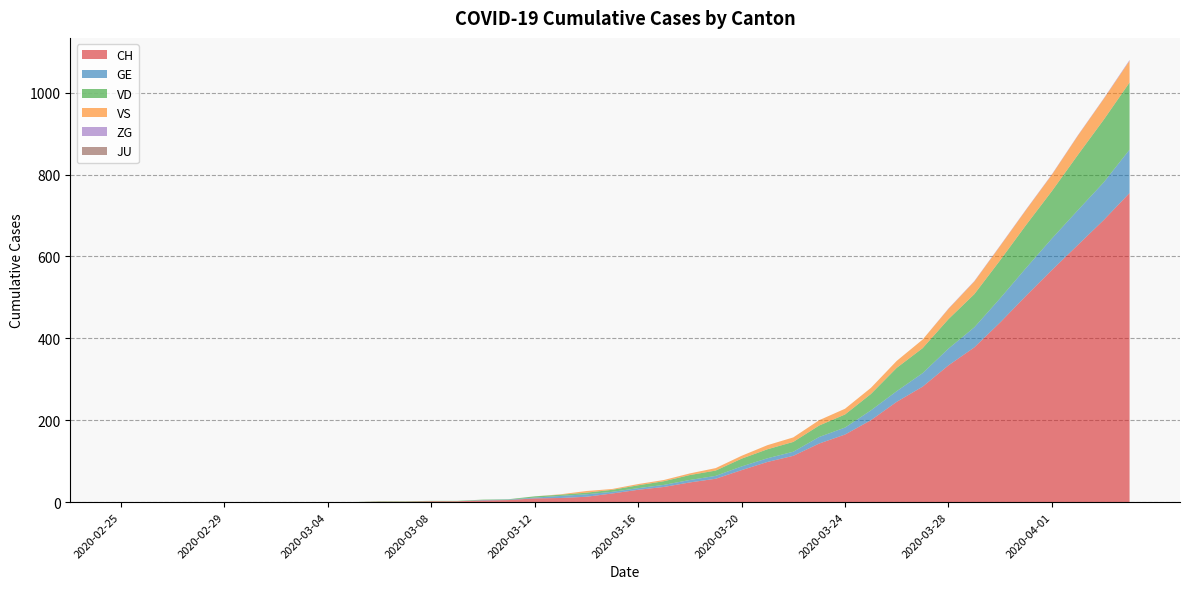

Reading left to right, transcribe all the data shown in this chart.

CH: 2020-02-25=0	2020-02-26=0	2020-02-27=0	2020-02-28=0	2020-02-29=0	2020-03-01=0	2020-03-02=0	2020-03-03=0	2020-03-04=0	2020-03-05=0	2020-03-06=1	2020-03-07=1	2020-03-08=2	2020-03-09=2	2020-03-10=4	2020-03-11=5	2020-03-12=9	2020-03-13=10	2020-03-14=13	2020-03-15=21	2020-03-16=30	2020-03-17=37	2020-03-18=48	2020-03-19=57	2020-03-20=78	2020-03-21=98	2020-03-22=113	2020-03-23=143	2020-03-24=165	2020-03-25=200	2020-03-26=245	2020-03-27=282	2020-03-28=334	2020-03-29=378	2020-03-30=439	2020-03-31=504	2020-04-01=567	2020-04-02=628	2020-04-03=689	2020-04-04=755
GE: 2020-02-25=0	2020-02-26=0	2020-02-27=0	2020-02-28=0	2020-02-29=0	2020-03-01=0	2020-03-02=0	2020-03-03=0	2020-03-04=0	2020-03-05=0	2020-03-06=0	2020-03-07=0	2020-03-08=0	2020-03-09=0	2020-03-10=1	2020-03-11=1	2020-03-12=2	2020-03-13=5	2020-03-14=6	2020-03-15=4	2020-03-16=4	2020-03-17=5	2020-03-18=6	2020-03-19=7	2020-03-20=9	2020-03-21=9	2020-03-22=10	2020-03-23=16	2020-03-24=17	2020-03-25=24	2020-03-26=26	2020-03-27=33	2020-03-28=41	2020-03-29=49	2020-03-30=59	2020-03-31=68	2020-04-01=77	2020-04-02=85	2020-04-03=92	2020-04-04=106
VD: 2020-02-25=0	2020-02-26=0	2020-02-27=0	2020-02-28=0	2020-02-29=0	2020-03-01=0	2020-03-02=0	2020-03-03=0	2020-03-04=0	2020-03-05=0	2020-03-06=1	2020-03-07=1	2020-03-08=1	2020-03-09=1	2020-03-10=1	2020-03-11=1	2020-03-12=3	2020-03-13=3	2020-03-14=4	2020-03-15=5	2020-03-16=7	2020-03-17=9	2020-03-18=12	2020-03-19=13	2020-03-20=19	2020-03-21=22	2020-03-22=24	2020-03-23=28	2020-03-24=32	2020-03-25=40	2020-03-26=57	2020-03-27=61	2020-03-28=72	2020-03-29=81	2020-03-30=93	2020-03-31=105	2020-04-01=116	2020-04-02=135	2020-04-03=153	2020-04-04=164
VS: 2020-02-25=0	2020-02-26=0	2020-02-27=0	2020-02-28=0	2020-02-29=0	2020-03-01=0	2020-03-02=0	2020-03-03=0	2020-03-04=0	2020-03-05=0	2020-03-06=0	2020-03-07=0	2020-03-08=0	2020-03-09=0	2020-03-10=0	2020-03-11=0	2020-03-12=0	2020-03-13=1	2020-03-14=4	2020-03-15=2	2020-03-16=3	2020-03-17=3	2020-03-18=4	2020-03-19=6	2020-03-20=7	2020-03-21=10	2020-03-22=11	2020-03-23=13	2020-03-24=14	2020-03-25=15	2020-03-26=17	2020-03-27=21	2020-03-28=25	2020-03-29=31	2020-03-30=35	2020-03-31=37	2020-04-01=40	2020-04-02=47	2020-04-03=51	2020-04-04=53
ZG: 2020-02-25=0	2020-02-26=0	2020-02-27=0	2020-02-28=0	2020-02-29=0	2020-03-01=0	2020-03-02=0	2020-03-03=0	2020-03-04=0	2020-03-05=0	2020-03-06=0	2020-03-07=0	2020-03-08=0	2020-03-09=0	2020-03-10=0	2020-03-11=0	2020-03-12=0	2020-03-13=0	2020-03-14=0	2020-03-15=0	2020-03-16=0	2020-03-17=0	2020-03-18=0	2020-03-19=0	2020-03-20=0	2020-03-21=0	2020-03-22=0	2020-03-23=0	2020-03-24=0	2020-03-25=0	2020-03-26=0	2020-03-27=0	2020-03-28=1	2020-03-29=1	2020-03-30=1	2020-03-31=1	2020-04-01=1	2020-04-02=1	2020-04-03=1	2020-04-04=2
JU: 2020-02-25=0	2020-02-26=0	2020-02-27=0	2020-02-28=0	2020-02-29=0	2020-03-01=0	2020-03-02=0	2020-03-03=0	2020-03-04=0	2020-03-05=0	2020-03-06=0	2020-03-07=0	2020-03-08=0	2020-03-09=0	2020-03-10=0	2020-03-11=0	2020-03-12=0	2020-03-13=0	2020-03-14=0	2020-03-15=0	2020-03-16=0	2020-03-17=0	2020-03-18=0	2020-03-19=0	2020-03-20=0	2020-03-21=0	2020-03-22=0	2020-03-23=0	2020-03-24=0	2020-03-25=0	2020-03-26=0	2020-03-27=0	2020-03-28=0	2020-03-29=0	2020-03-30=0	2020-03-31=0	2020-04-01=0	2020-04-02=0	2020-04-03=0	2020-04-04=0